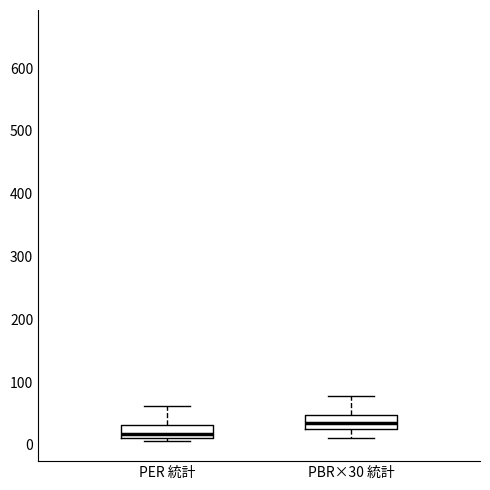

Reading left to right, transcribe this box plot: for each box, give where its median line is, the range the box spans, and where its two whiskers end, as read against the y-axis. The values are not printed on the chart, so give them approximately, as read against the axis.

PER 統計: median 20, box 10 to 30, whiskers 10 (just below the box's lower edge) to 60
PBR×30 統計: median 30 (inside the box), box 30 to 50, whiskers 10 to 80